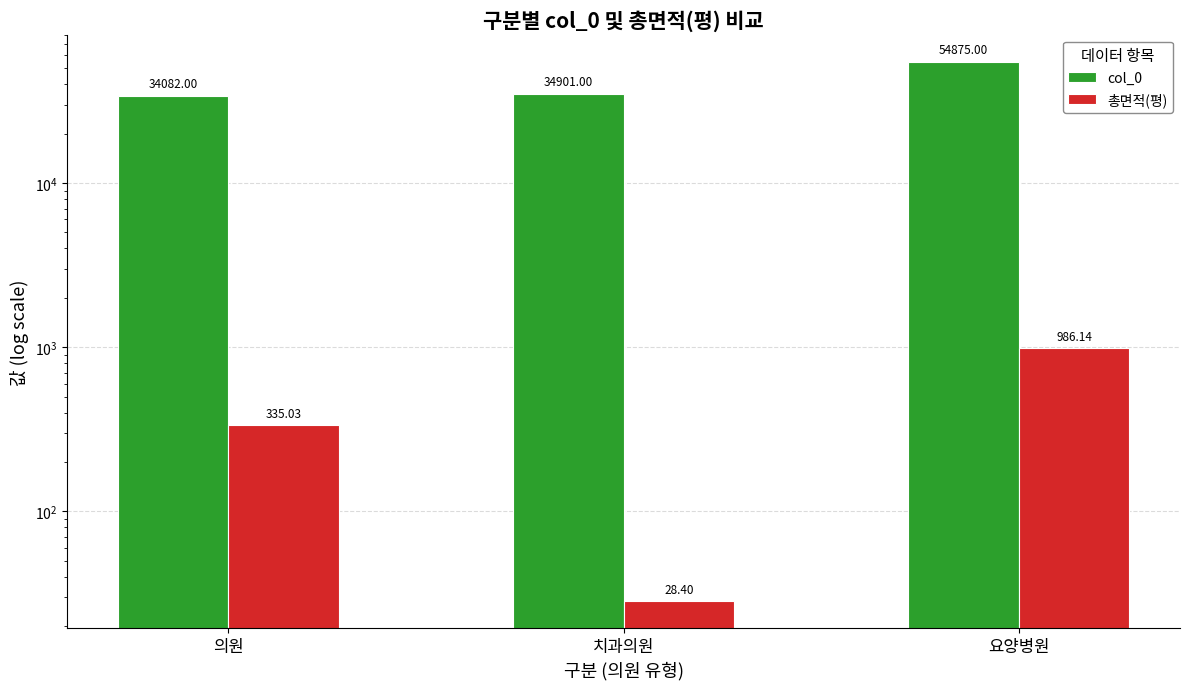

Rank the categories by col_0 value from highest to lowest.

요양병원, 치과의원, 의원